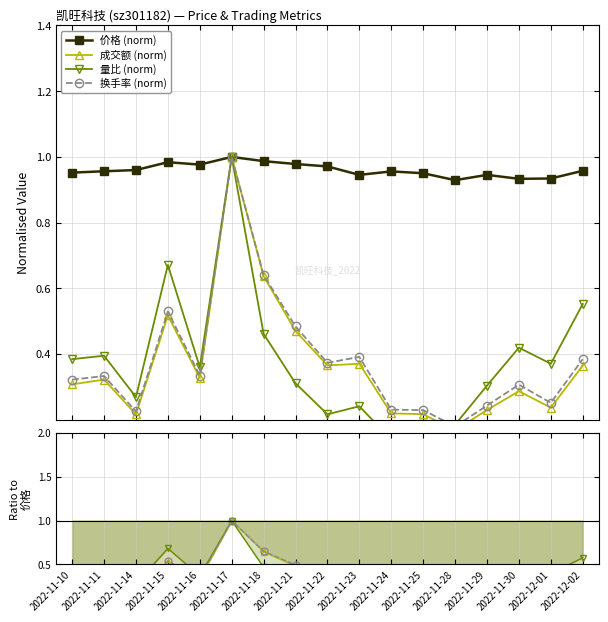

True or false: 价格 has a value of 1.0 at 2022-11-11.

True